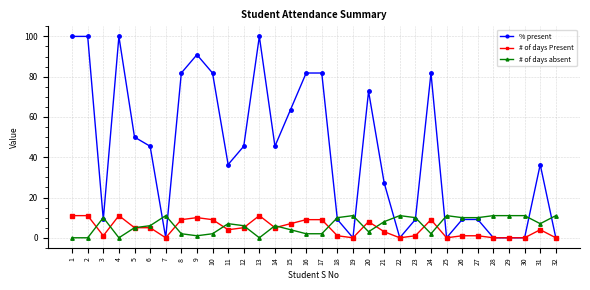

How many lines are shown in the chart?

3